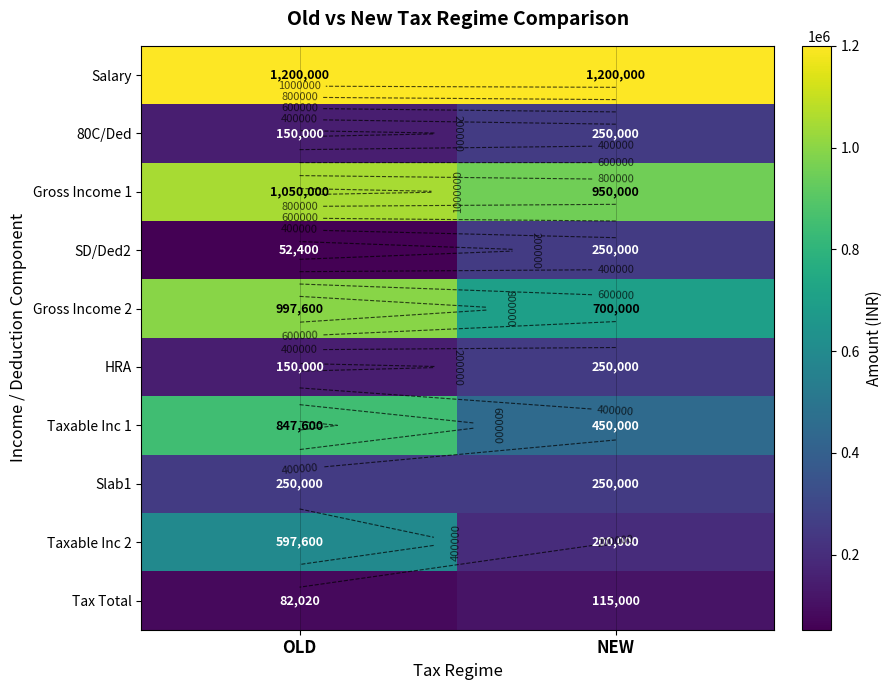

Which series has the largest range (max minus min)?

Taxable Inc 1